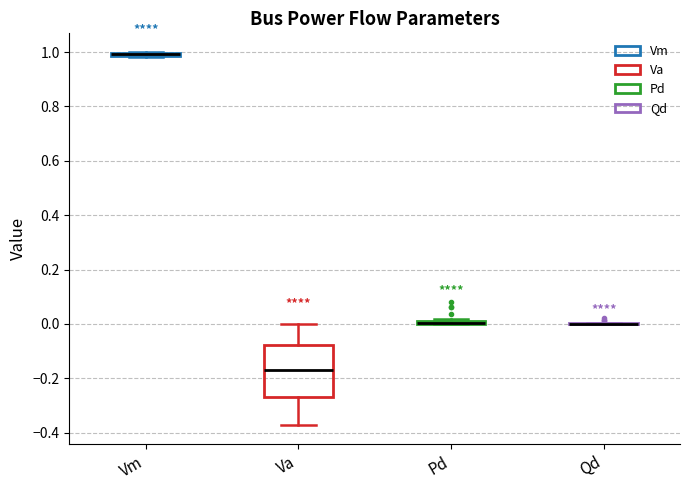

Which box is the tallest, from its lower edge to its upper edge?

Va